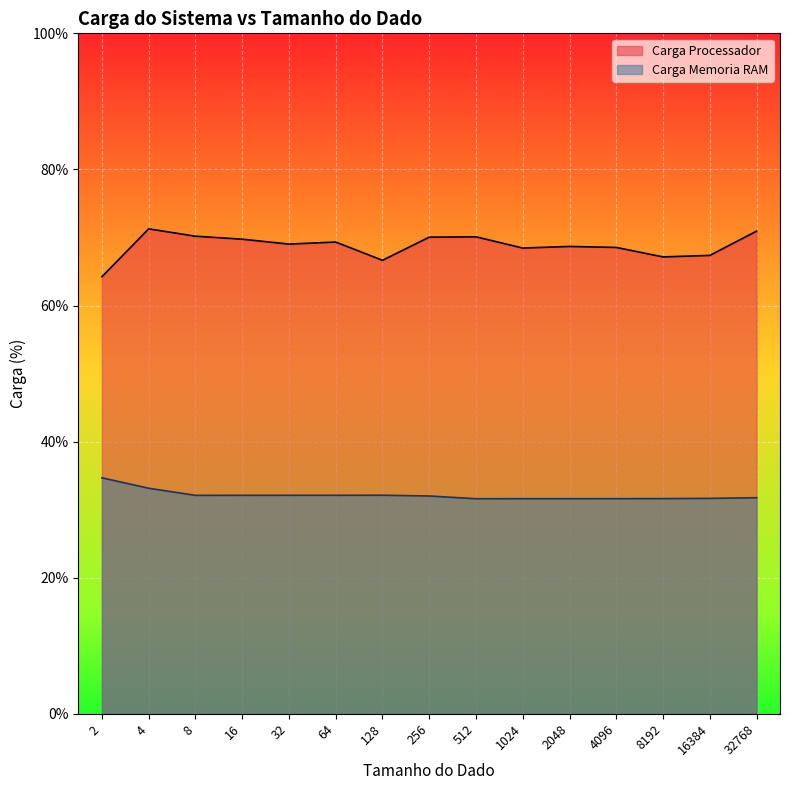

What is the value of the Carga Memoria RAM point at the 9th from the left?

31.6